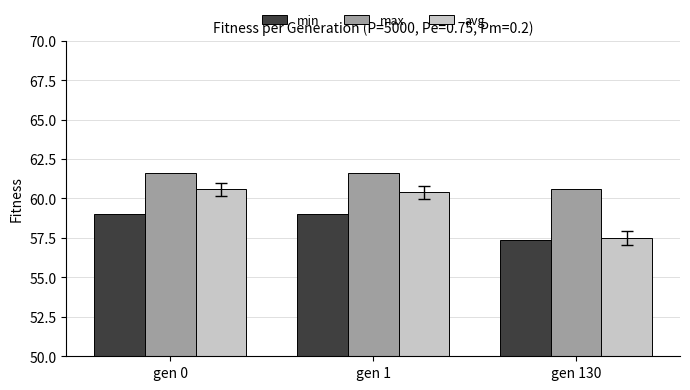

Rank the series at gen 0 from lowest to highest value.

min, avg, max